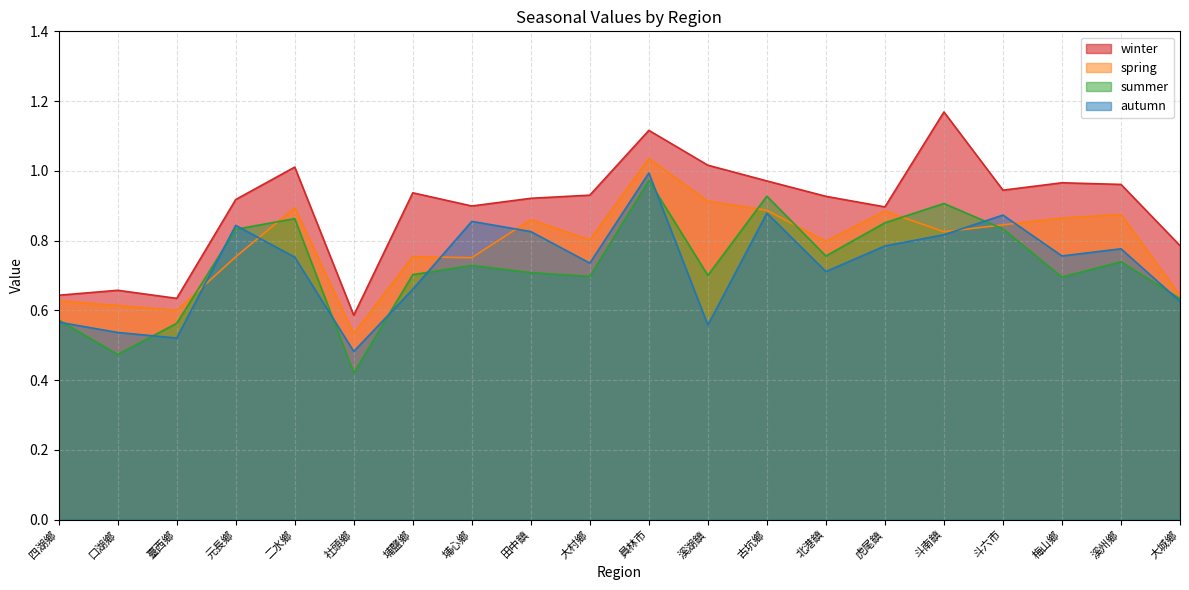

What is the label of the 5th point from the left?

二水鄉